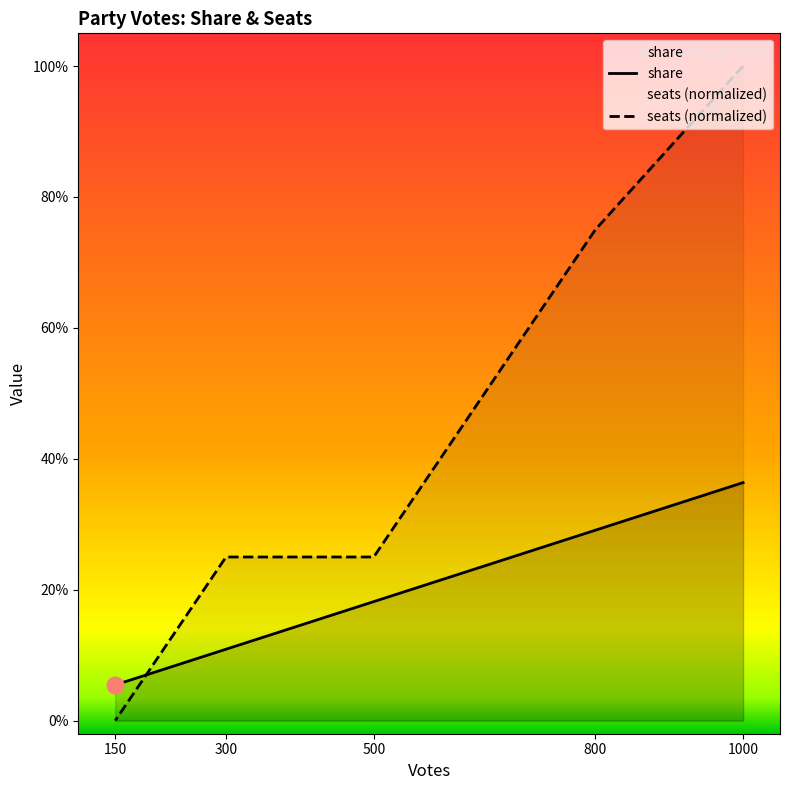

Rank the series by their maximum value, from highest to lowest.

seats (normalized), share